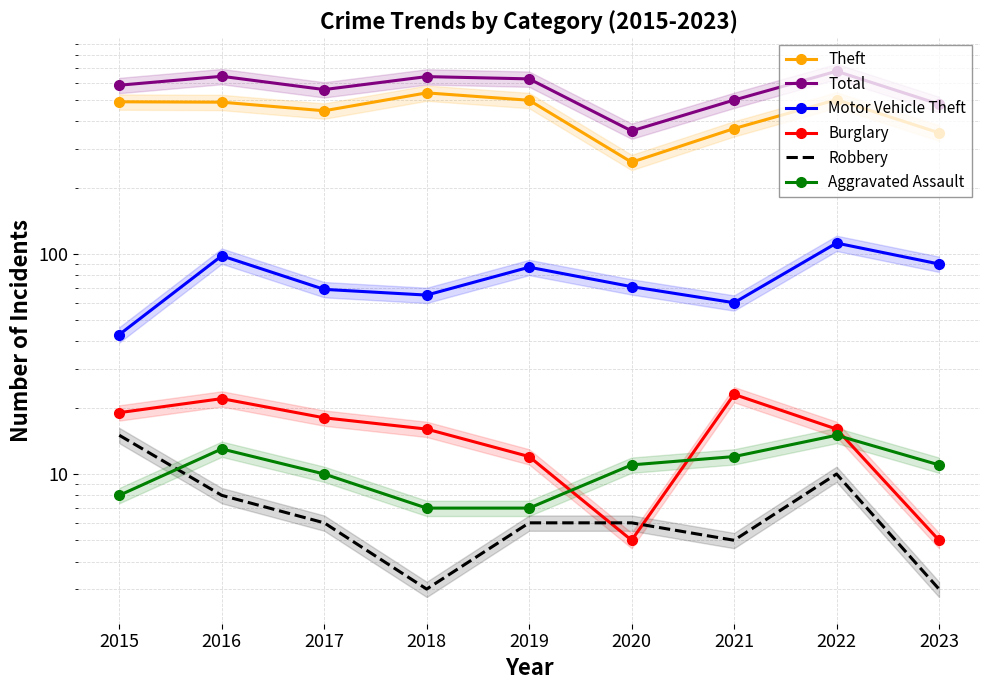

Between 2015 and 2022, which series saw the biggest shift?

Total